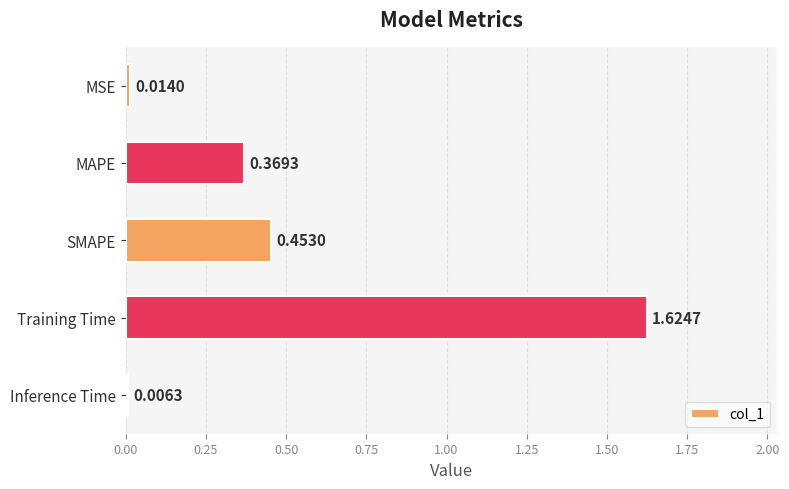

Are the bars grouped side by side (vs. stacked)?

No